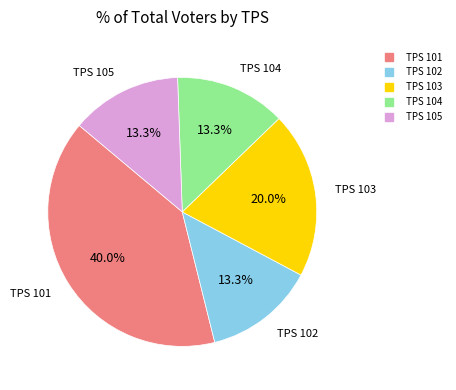

Is there a majority slice in this chart?

No